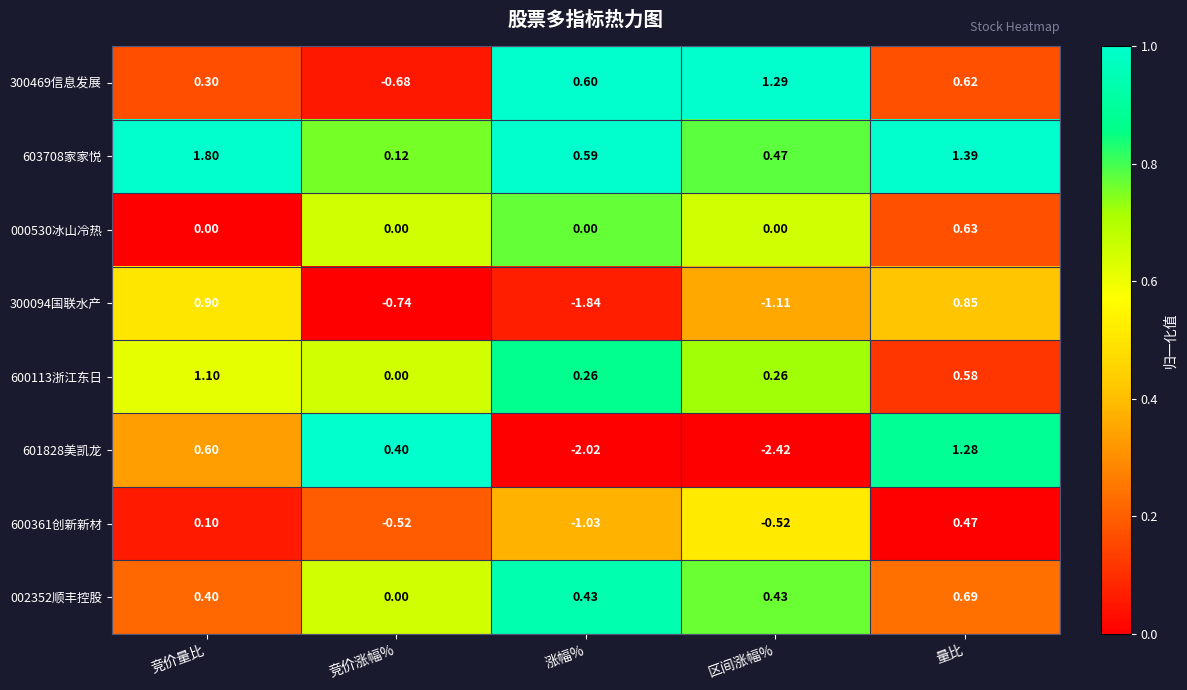

Which series has the largest range (max minus min)?

601828美凯龙